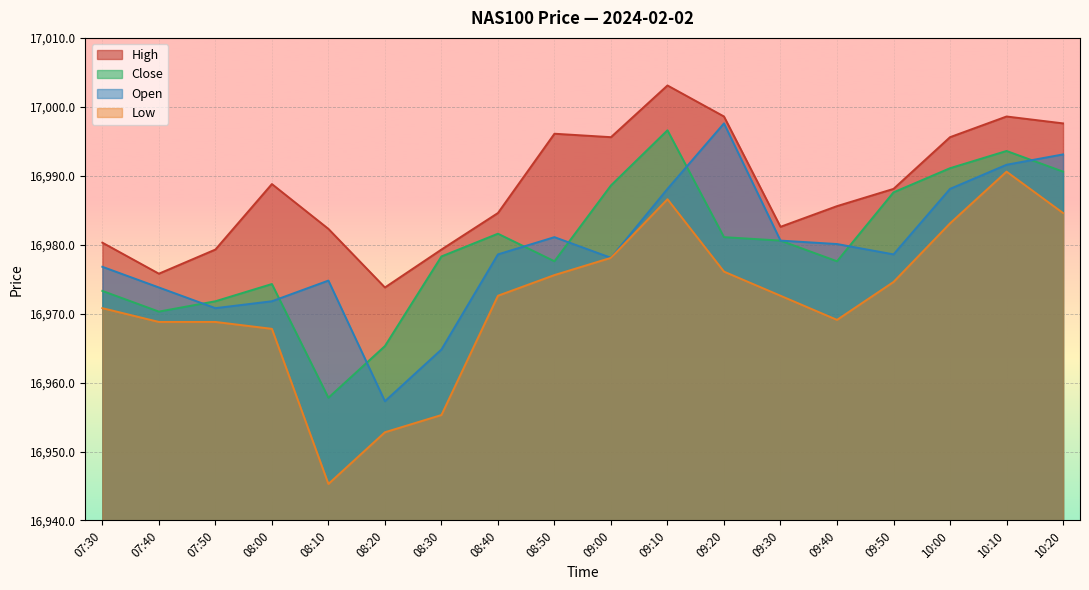

True or false: Open and High cross at least once.

False